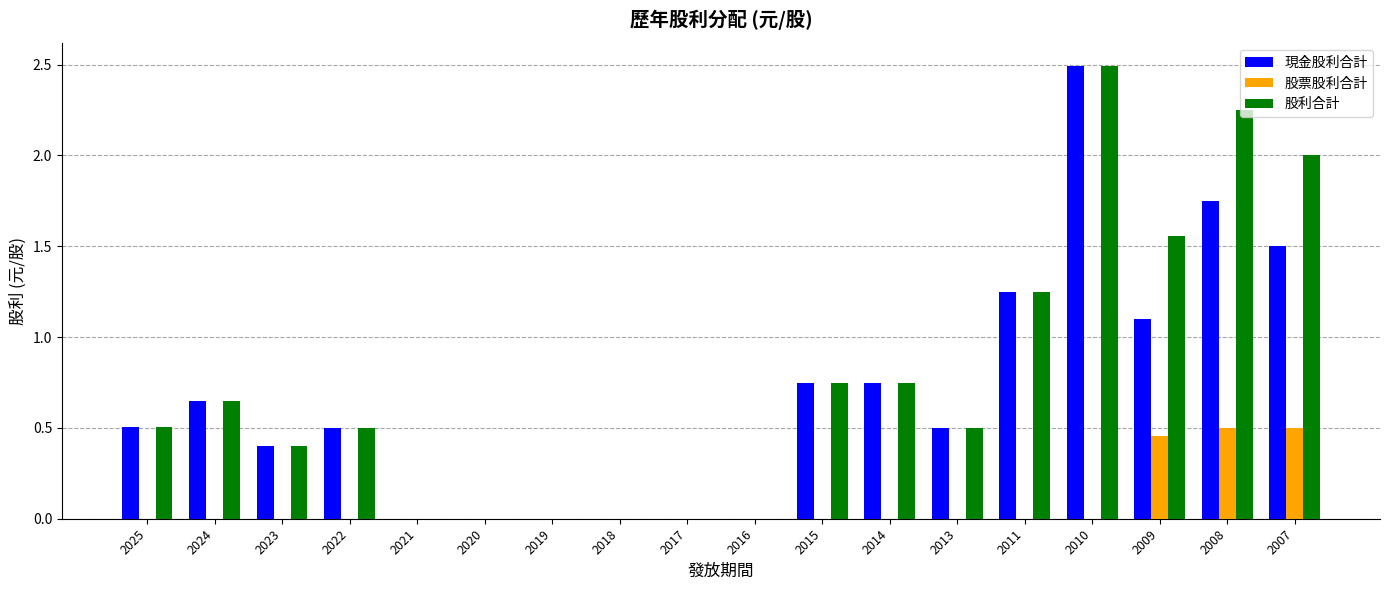

Which category has the highest value in the 股利合計 series?

2010